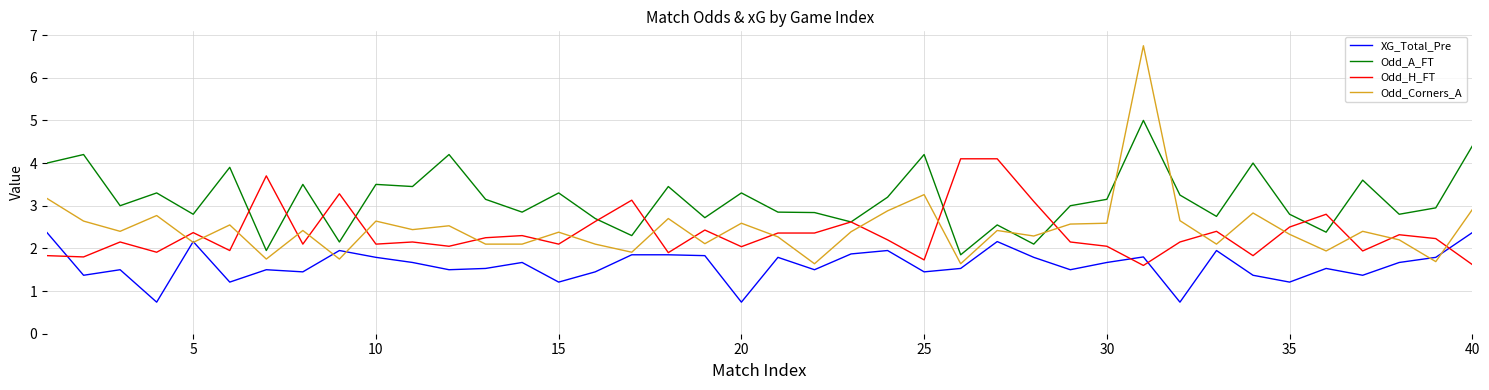

Rank the series by their maximum value, from highest to lowest.

Odd_Corners_A, Odd_A_FT, Odd_H_FT, XG_Total_Pre